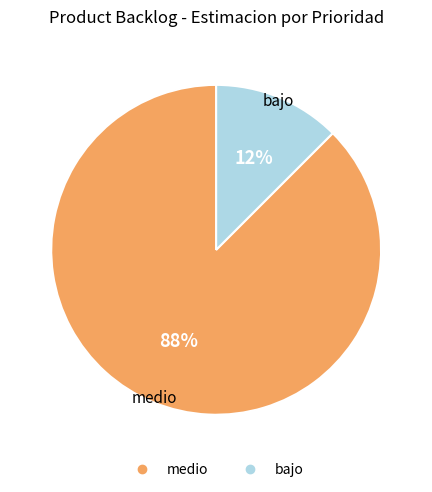

How many segments does this pie chart have?

2